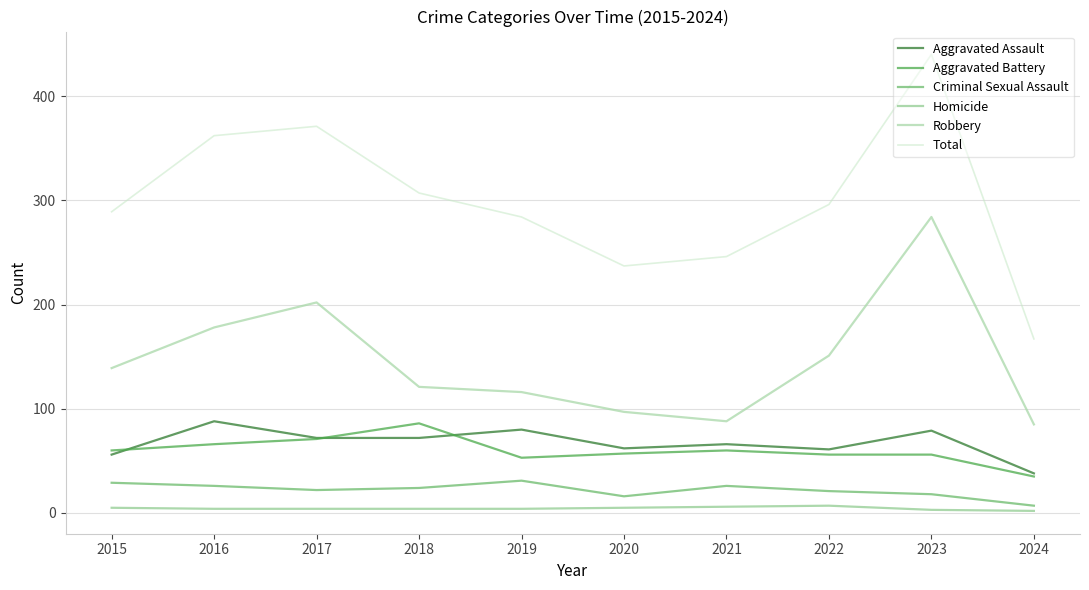

In Total, how many points are higher than both neighbors (excluding endpoints)?

2